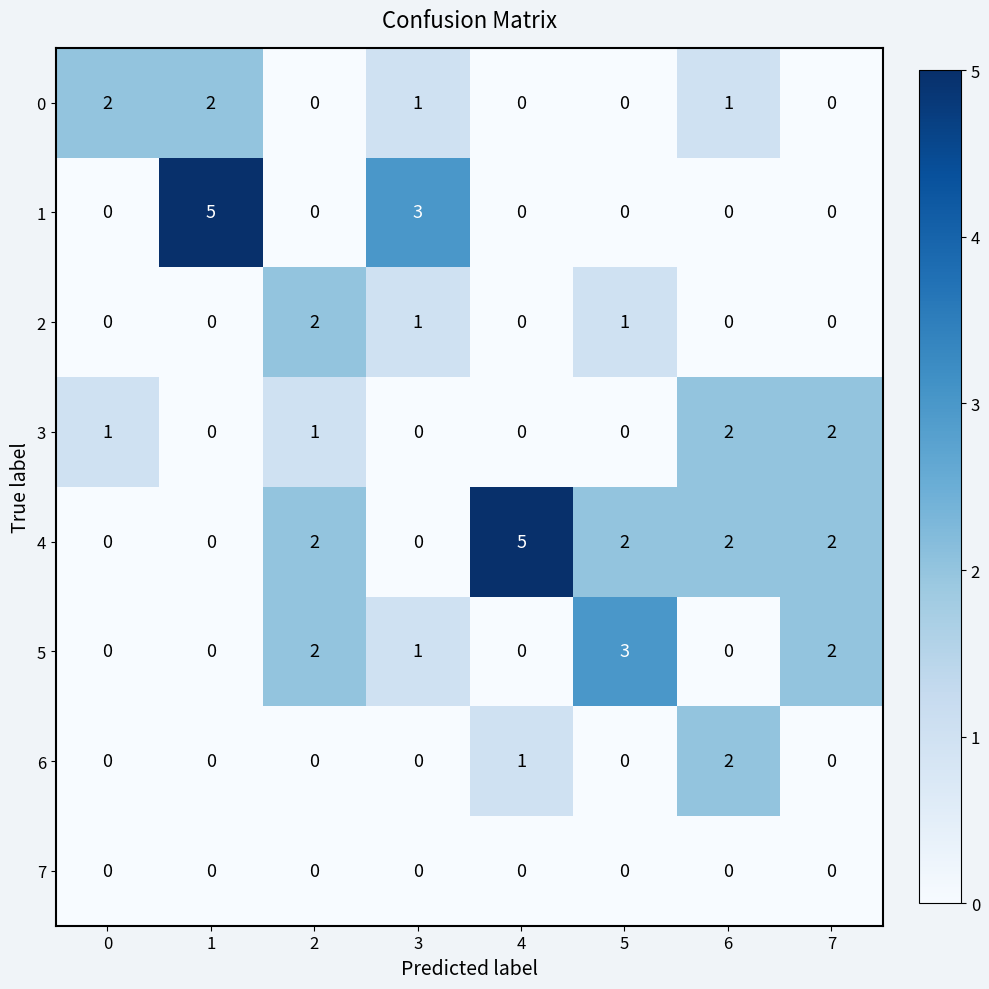

What is the greatest value displayed?

5